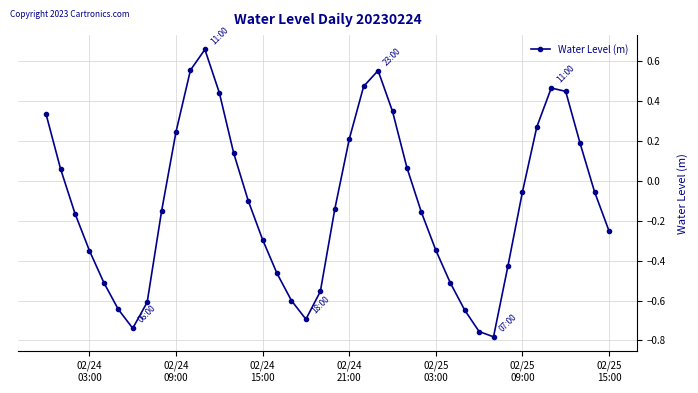

What is the sum of all values?

-4.6